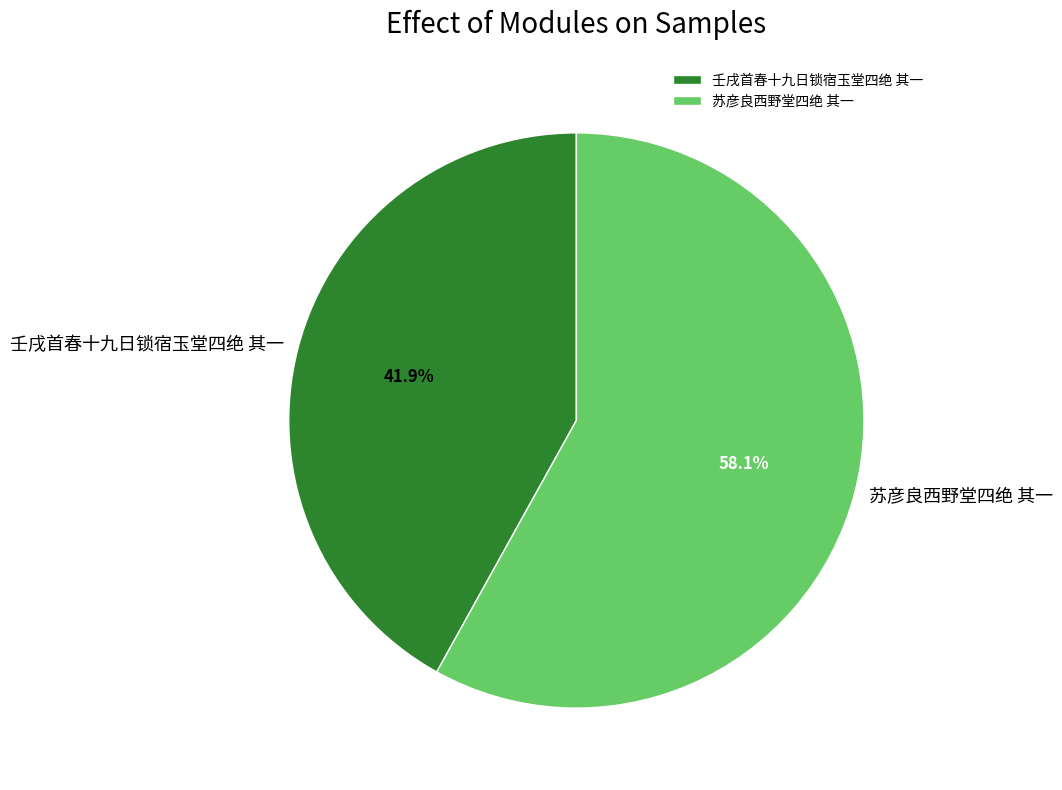

To the nearest percent, what percentage of the pie is 壬戌首春十九日锁宿玉堂四绝 其一?

42%